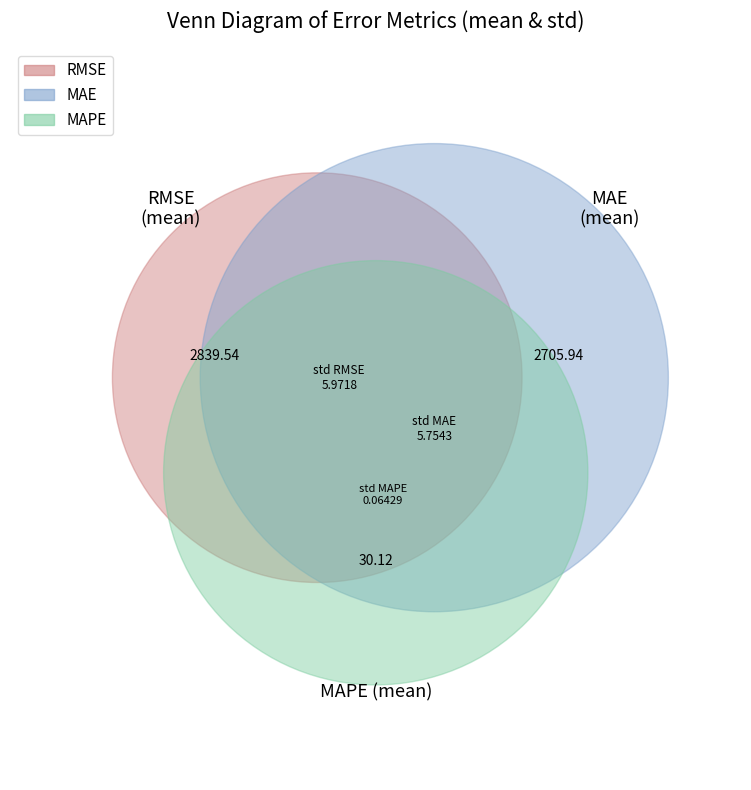

What is the smallest slice in the pie chart?

MAPE